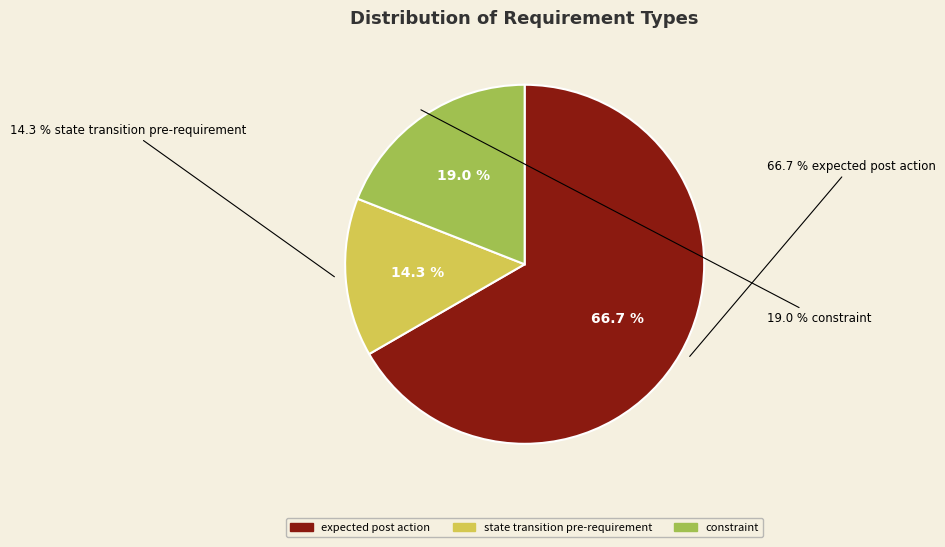

Which has a higher value, expected post action or state transition pre-requirement?

expected post action